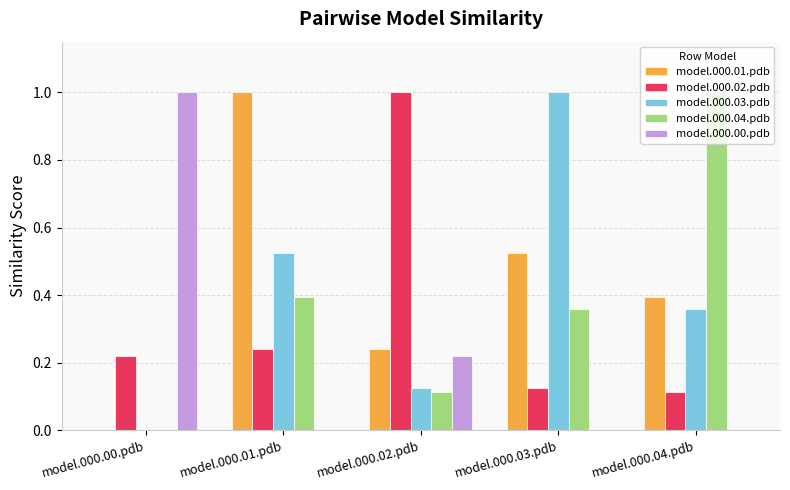

What is the difference between the model.000.02.pdb values at model.000.04.pdb and model.000.02.pdb?

0.9